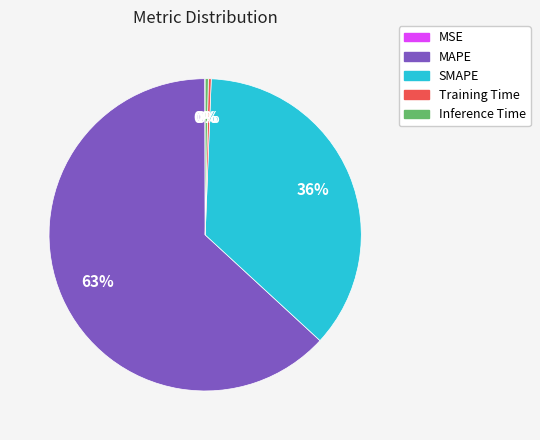

To the nearest percent, what is the average slice percentage?

20%